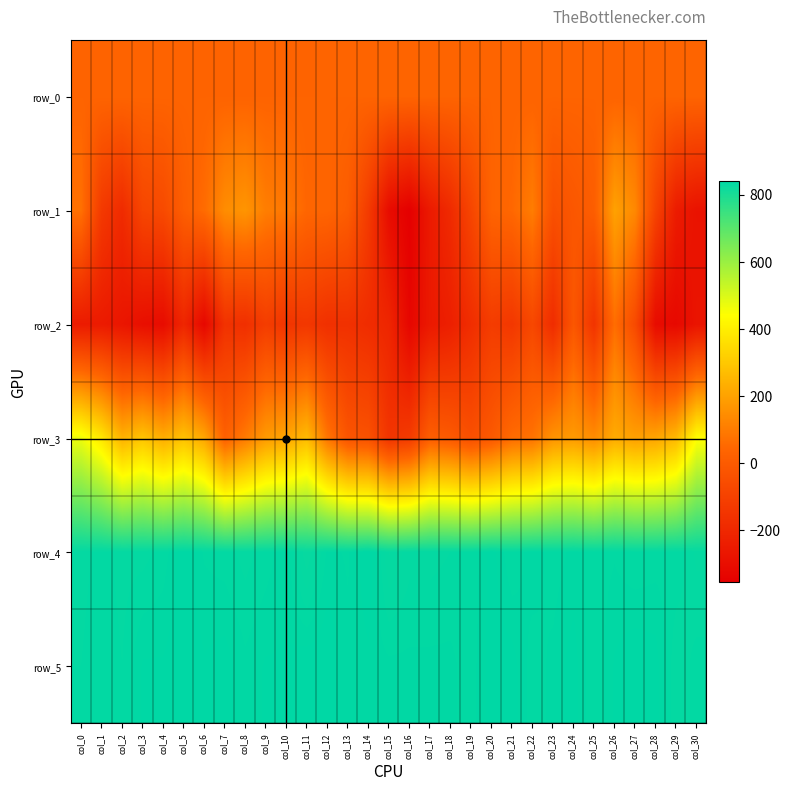

What is the average value of the row_3 series?

146.0